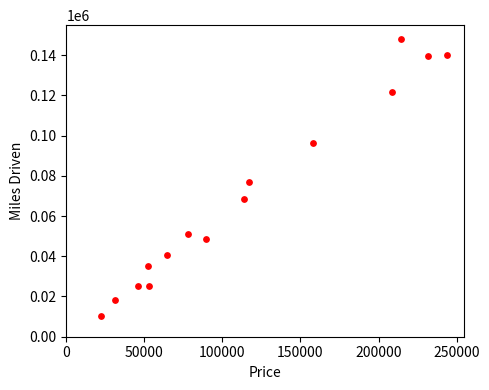

What is the range of X values (max minus min)?

221628